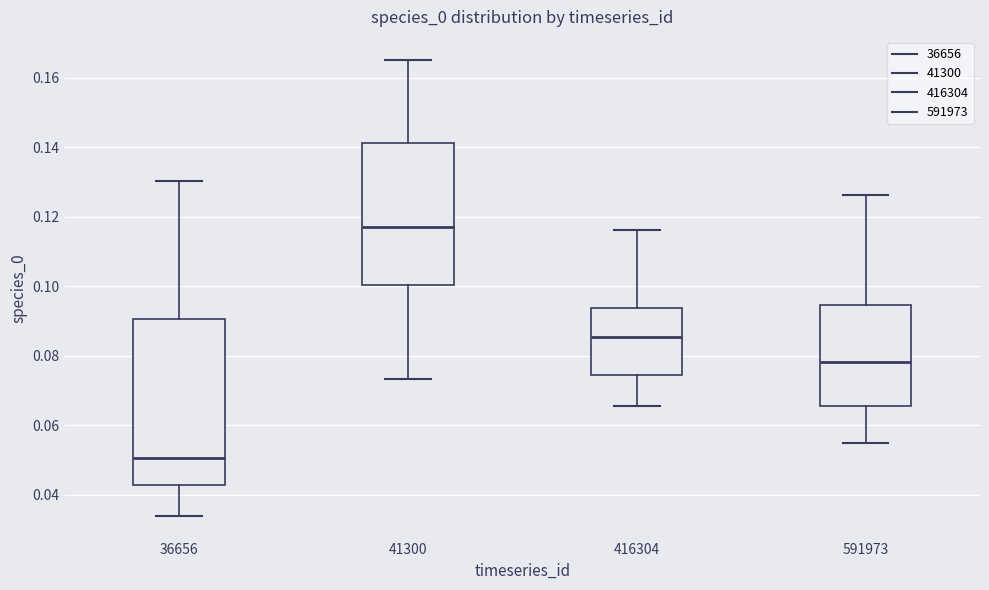

Where does the median line of the box at x = 41300 sit on the y-axis? The values are not printed on the chart, so give them approximately, as read against the axis.

0.118